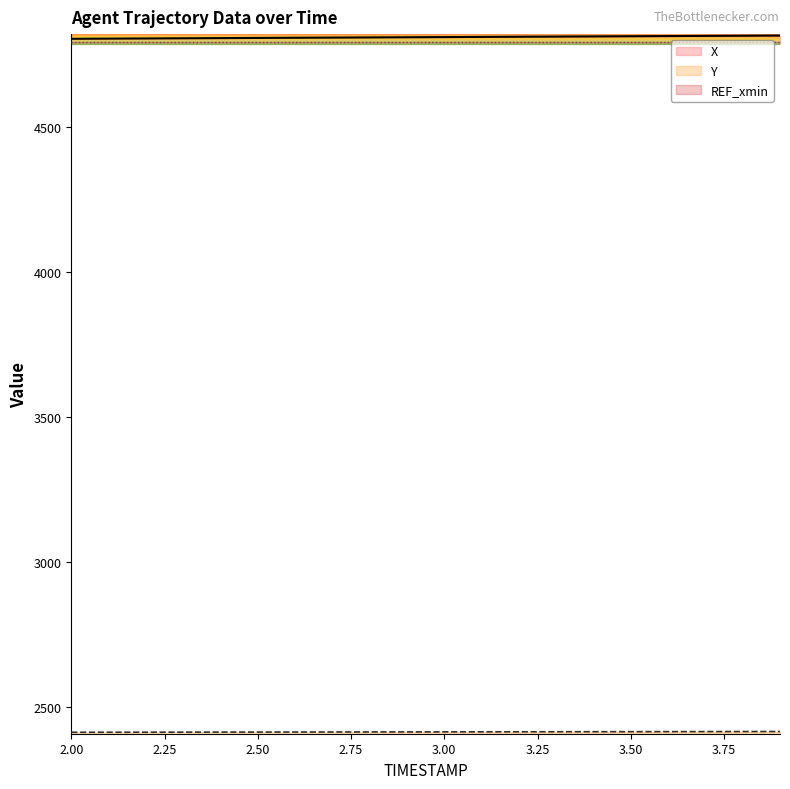

What is the label of the 12th point from the right?

2.8